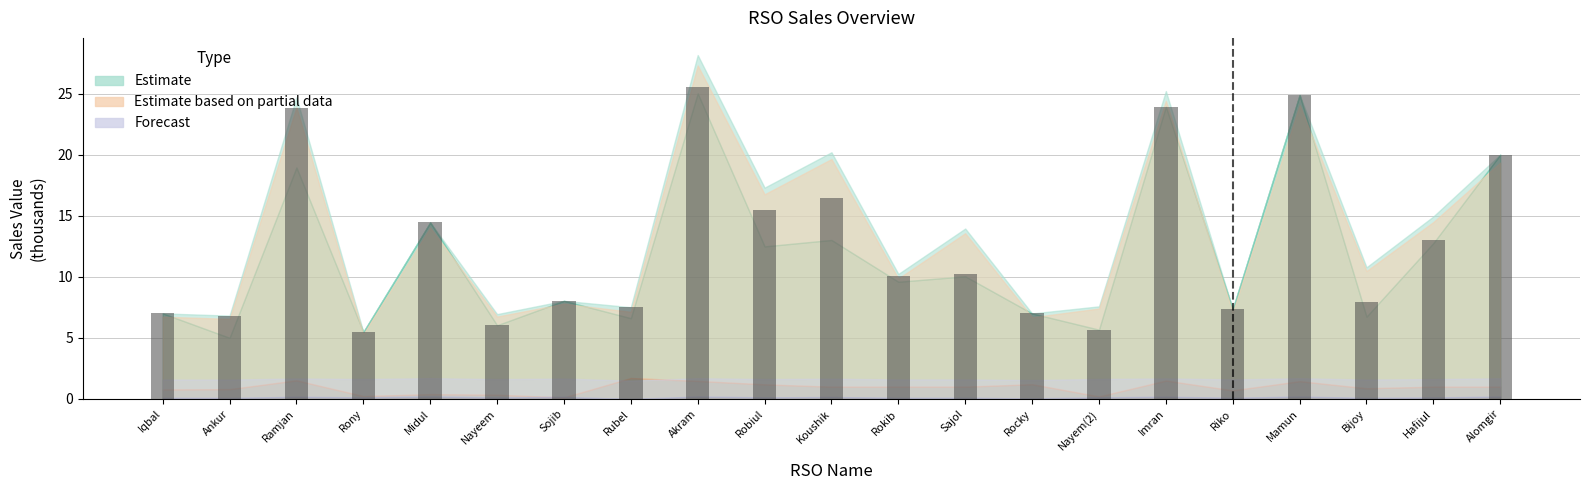

What is the label of the 8th bar from the right?

Rocky